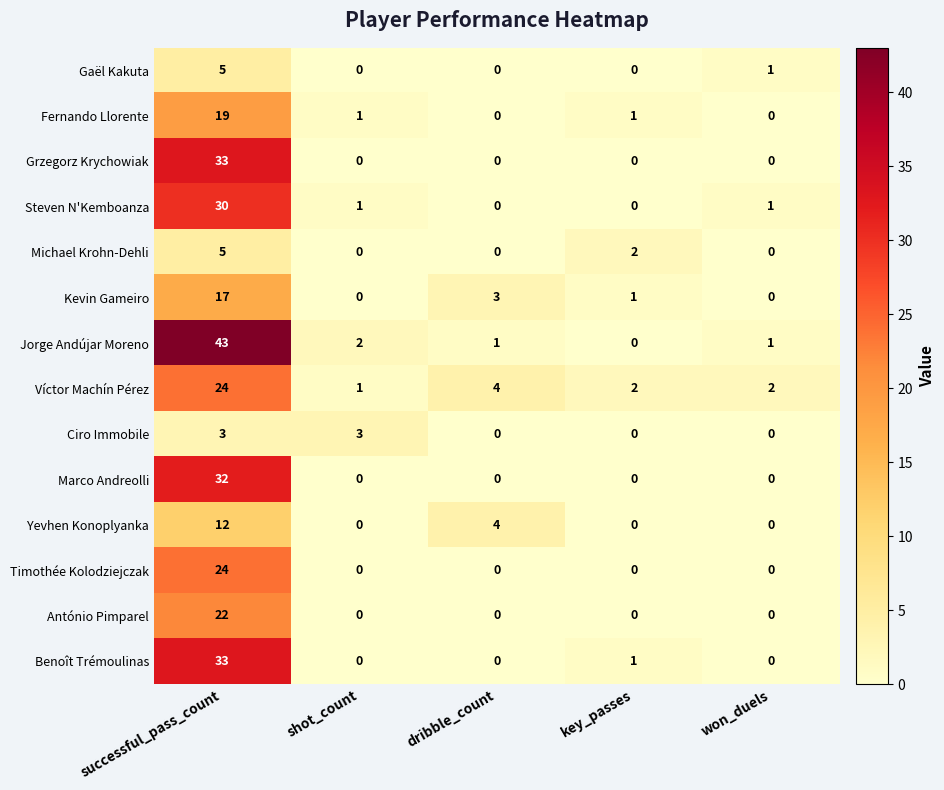

What is the average value of the Jorge Andújar Moreno series?

9